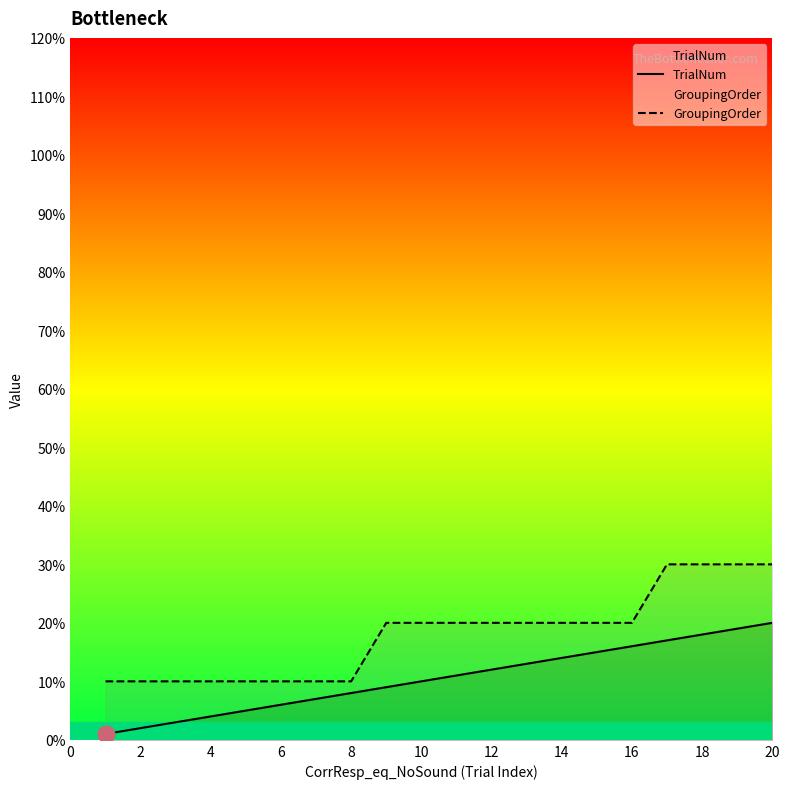

What is the difference between the maximum and minimum values in the TrialNum series?

19